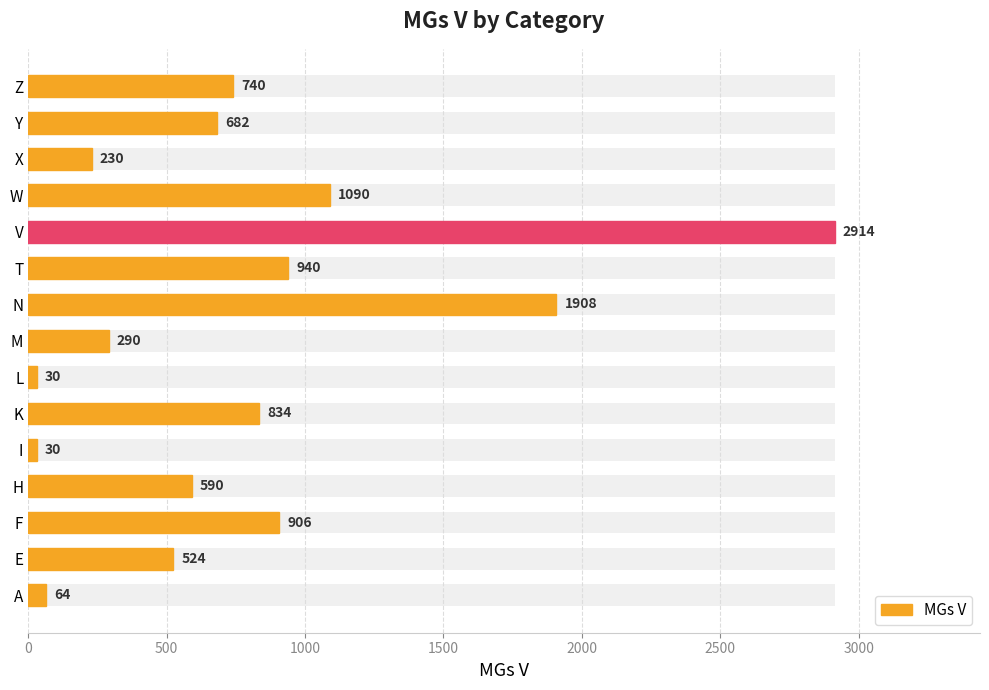

Reading right to left, extract all data points from this chart.

740	682	230	1090	2914	940	1908	290	30	834	30	590	906	524	64